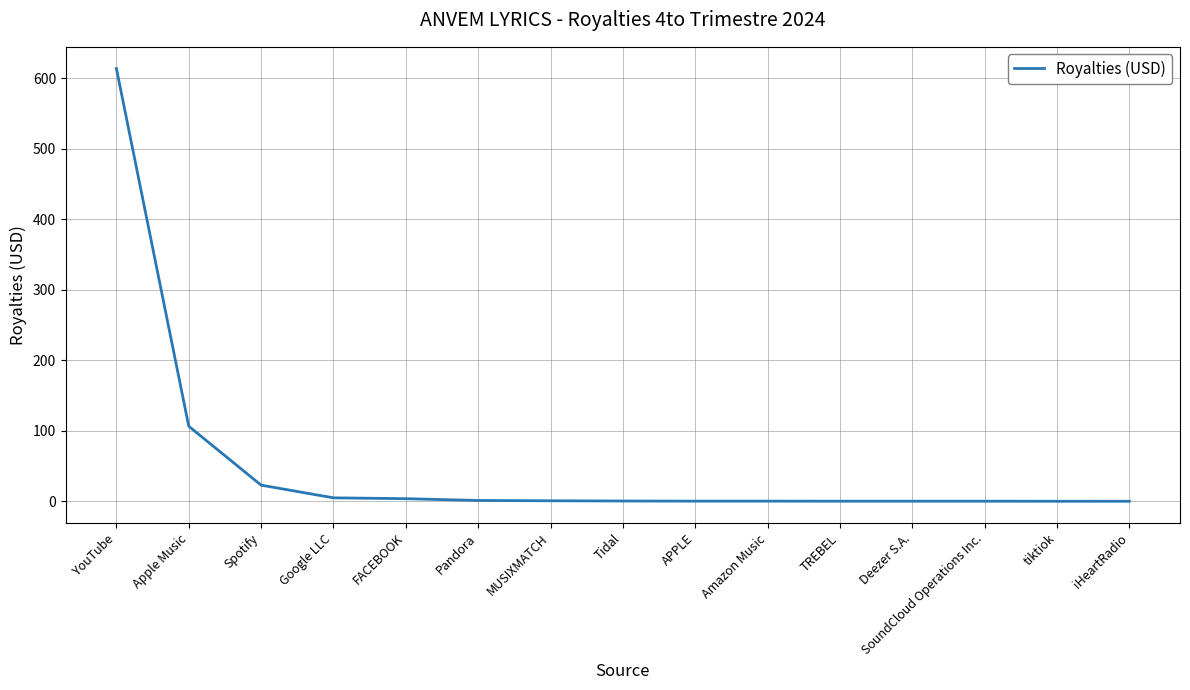

The chart shows a value of 106.4 at Apple Music. True or false?

True